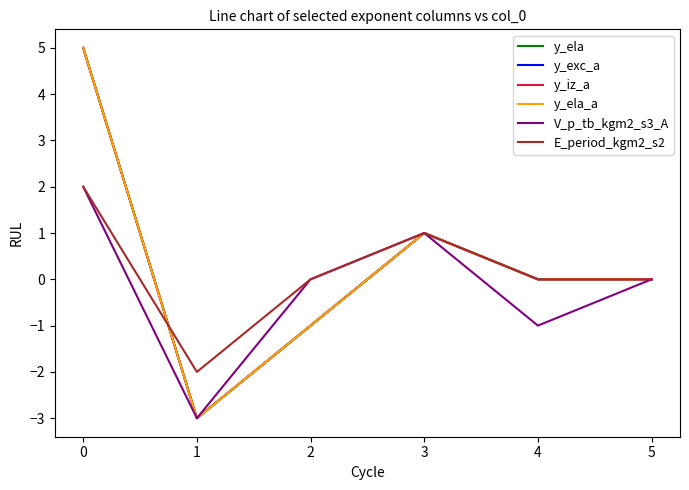

What is the difference between the maximum and minimum values in the y_ela series?

8